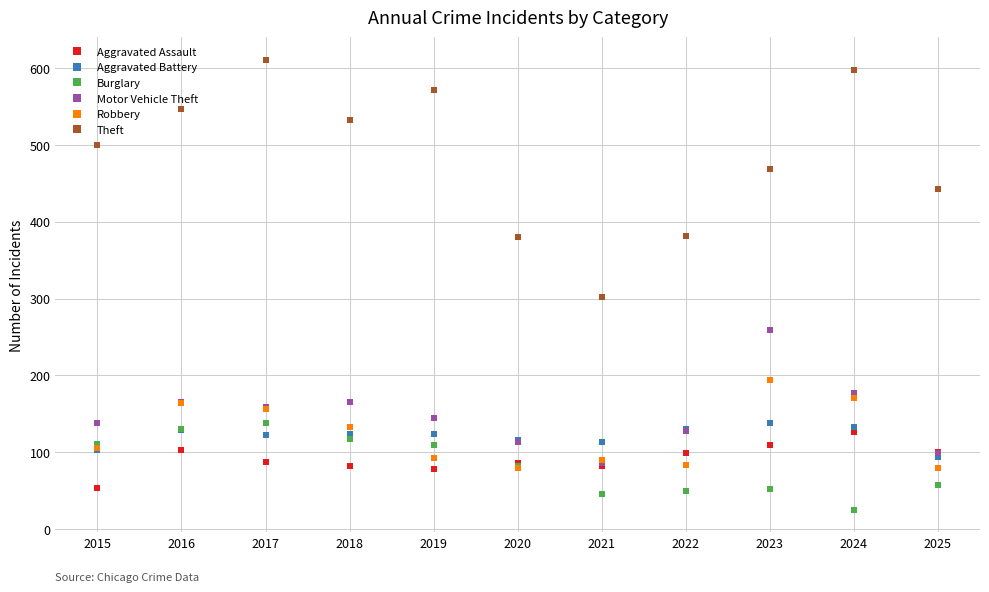

What is the difference between the maximum and minimum values in the Robbery series?

115